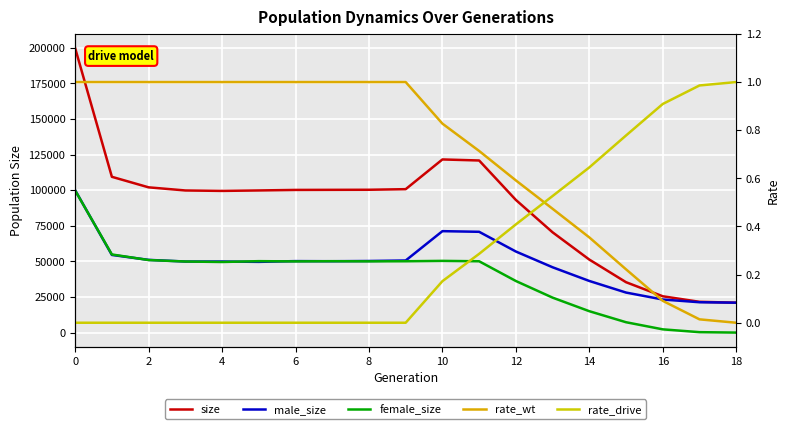

Which category has the lowest value across all series?

18